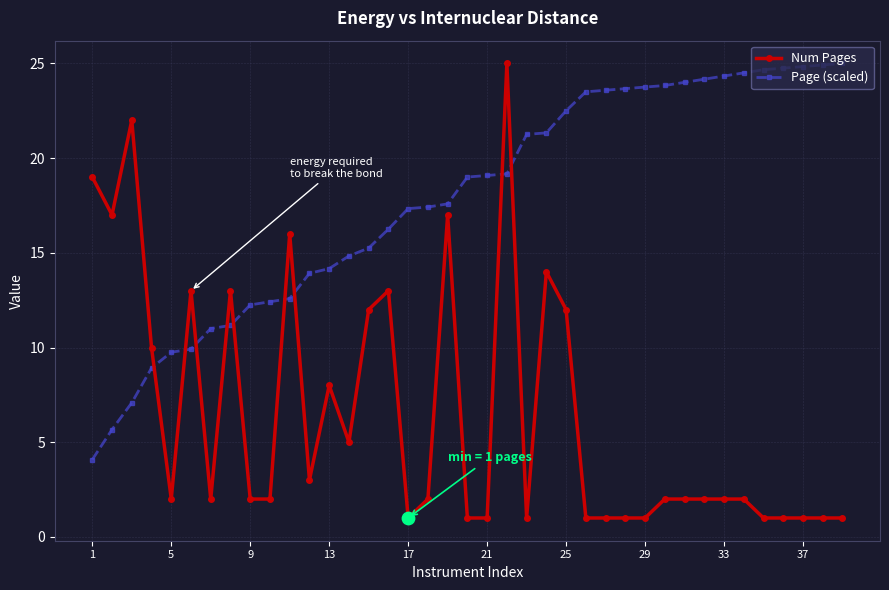

Which series has the largest total across all categories?

Page (scaled)